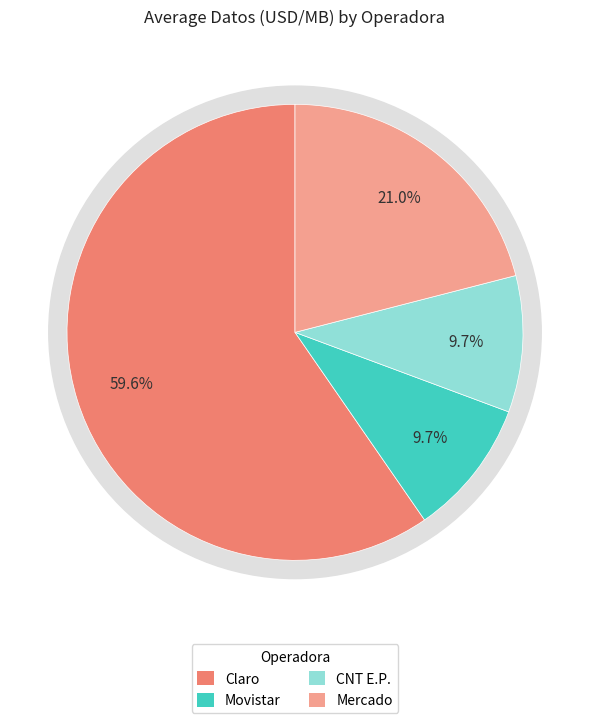

Rank the categories by value from highest to lowest.

Claro, Mercado, Movistar, CNT E.P.